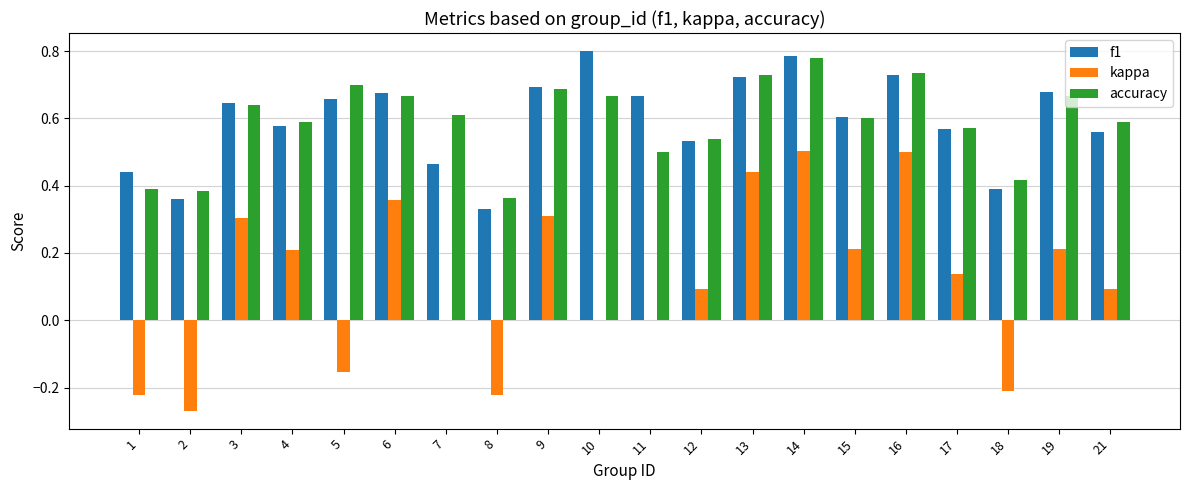

Which series has the widest spread of values?

kappa